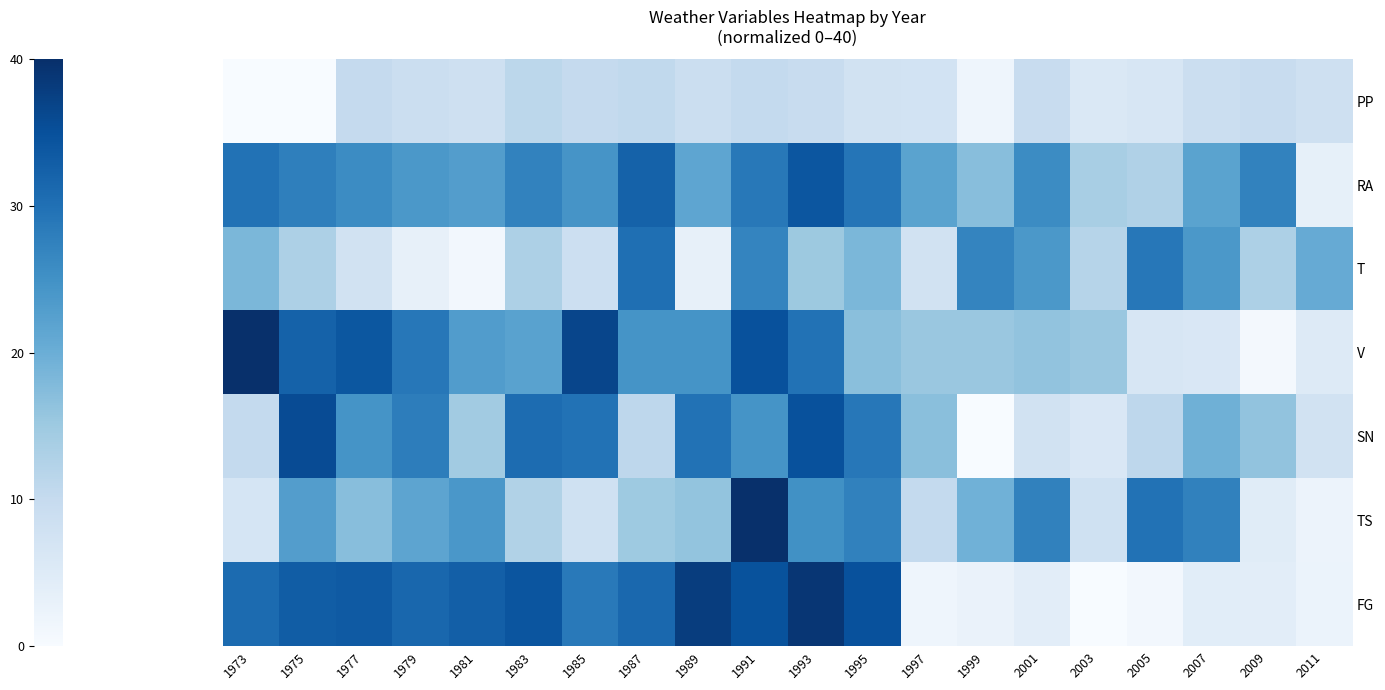

At which category is the sum across all series the highest?

1991